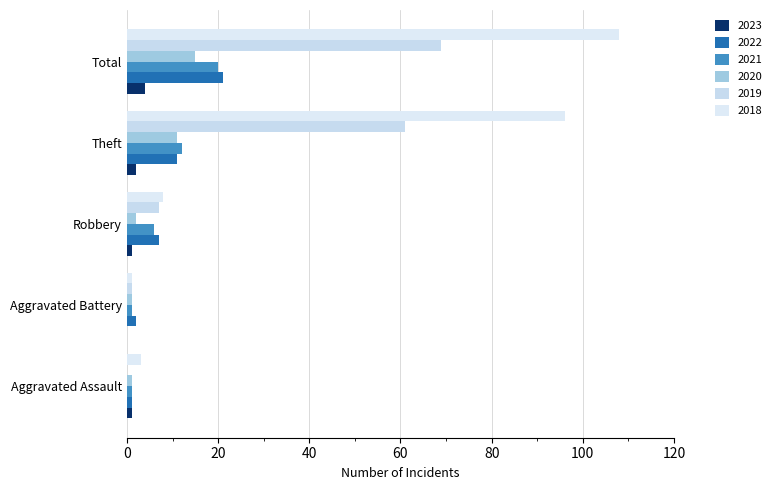

Count the number of categories in the chart.

5